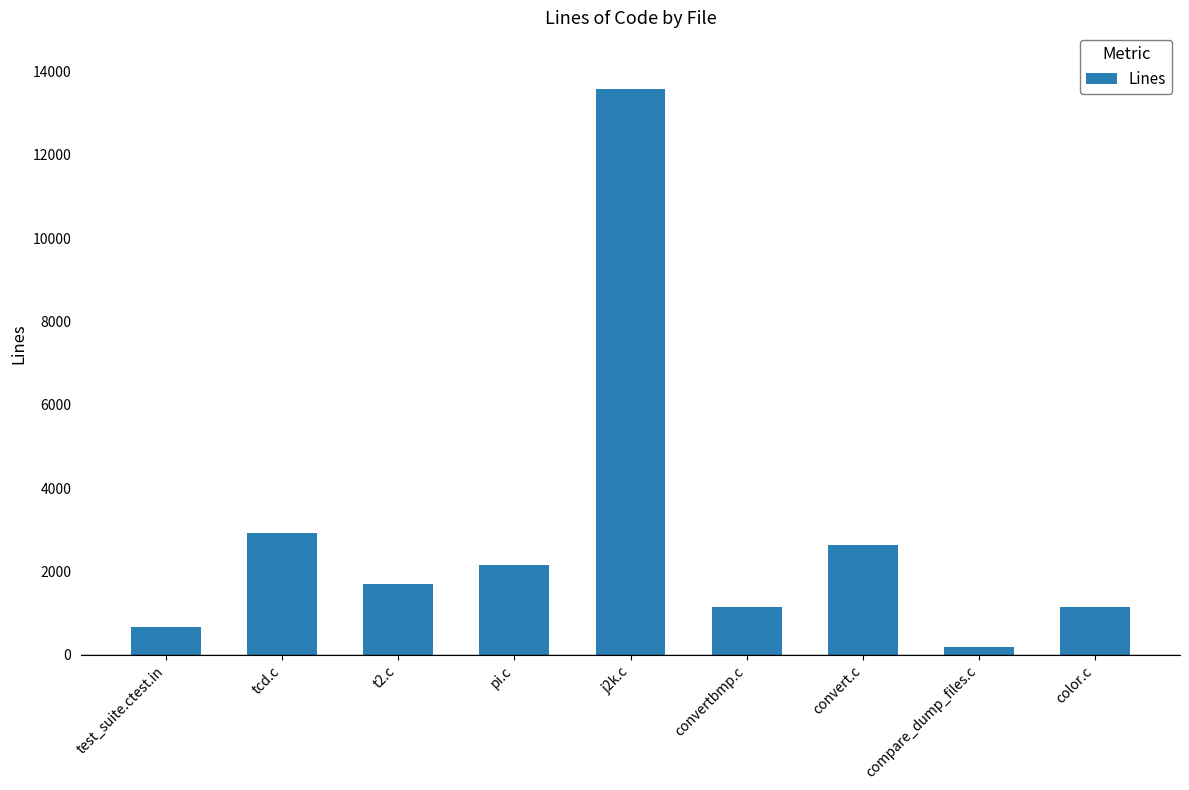

How many series are shown in this chart?

1